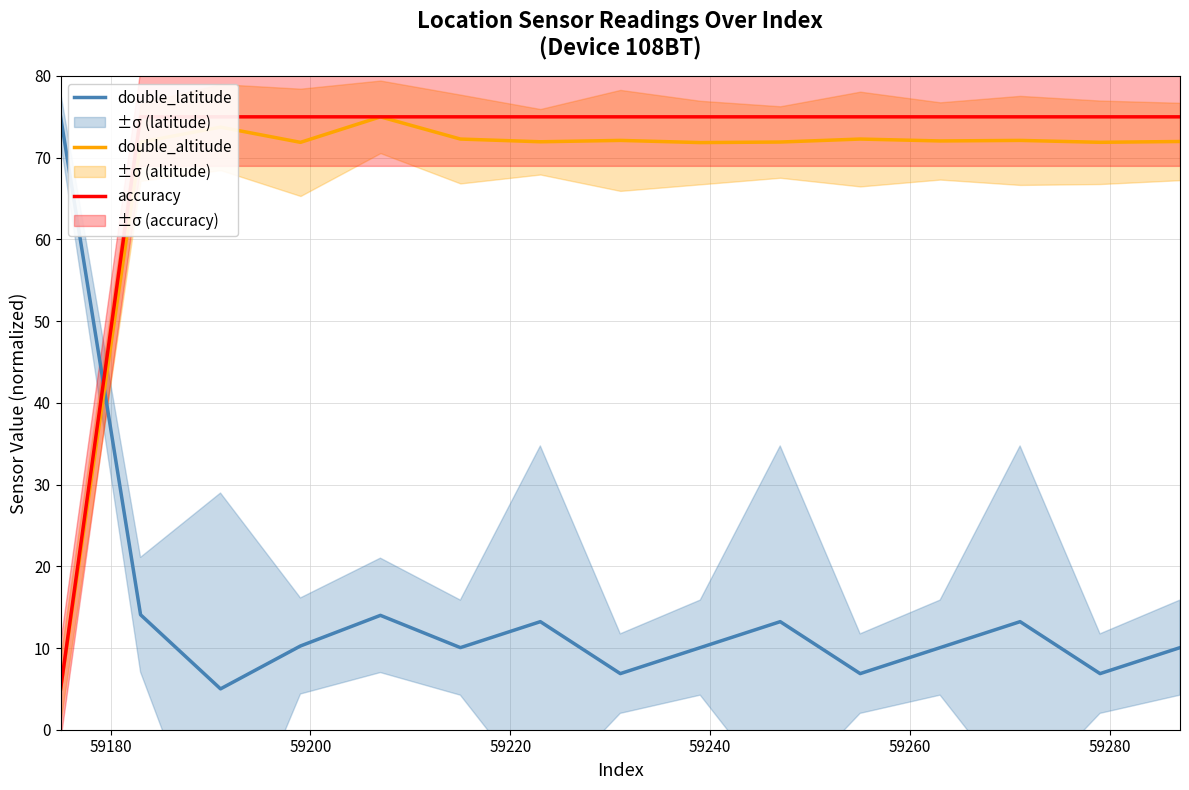

What is the maximum value for double_altitude?

75.0